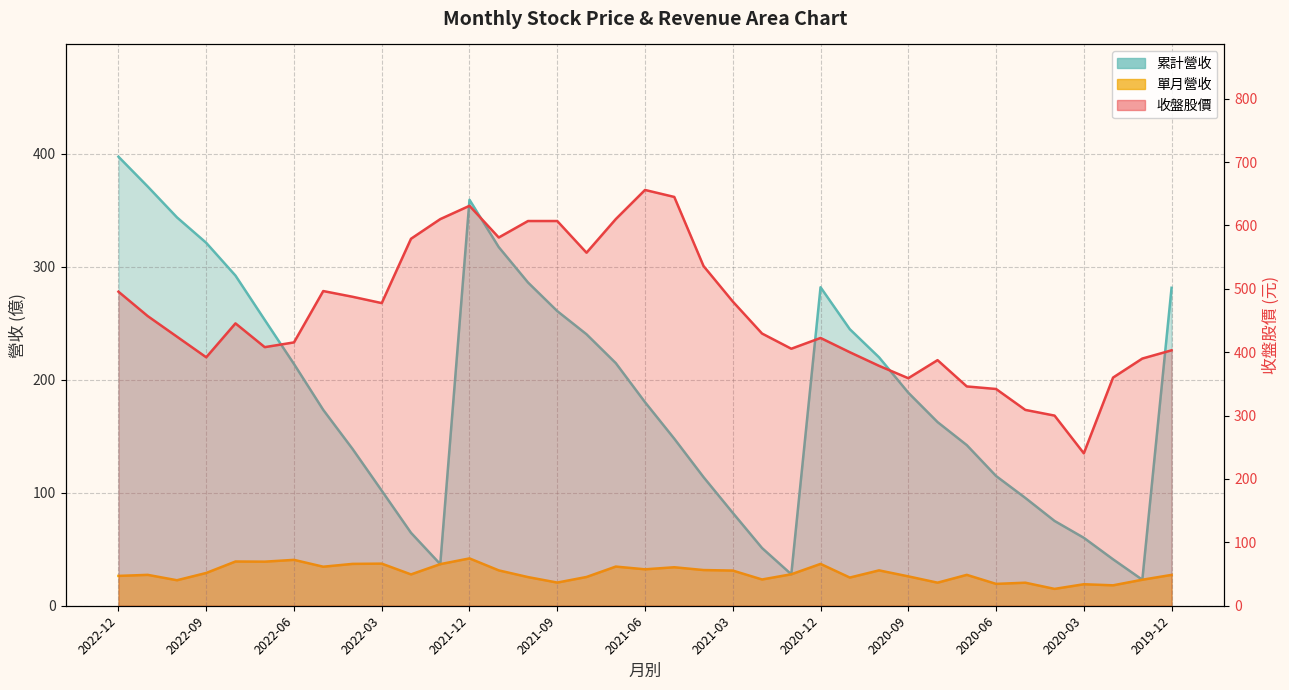

How many values in the 單月營收 series exceed 27?

22